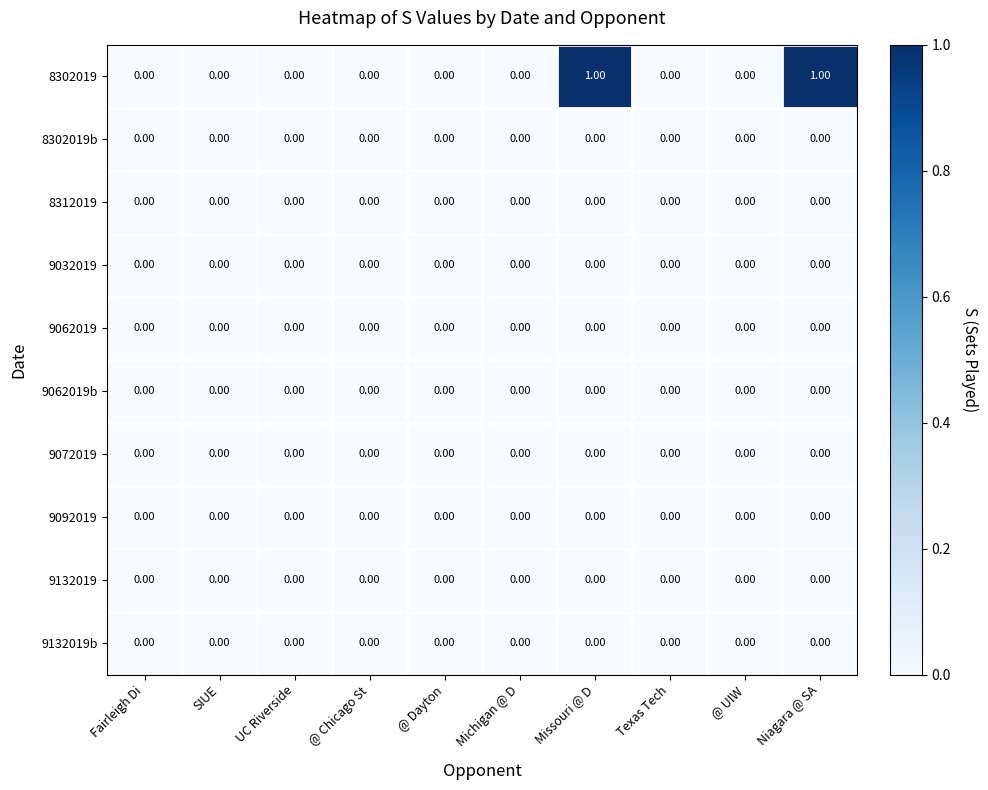

Which series has the largest range (max minus min)?

8302019